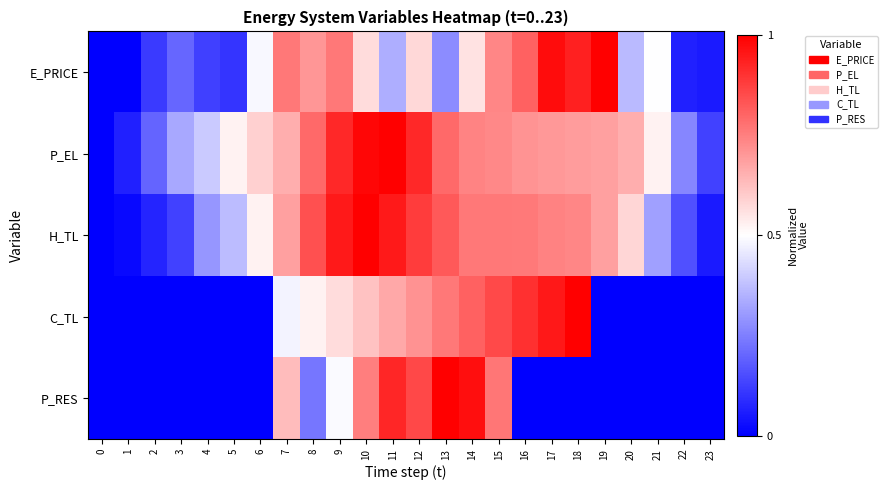

At which category is the sum across all series the highest?

12